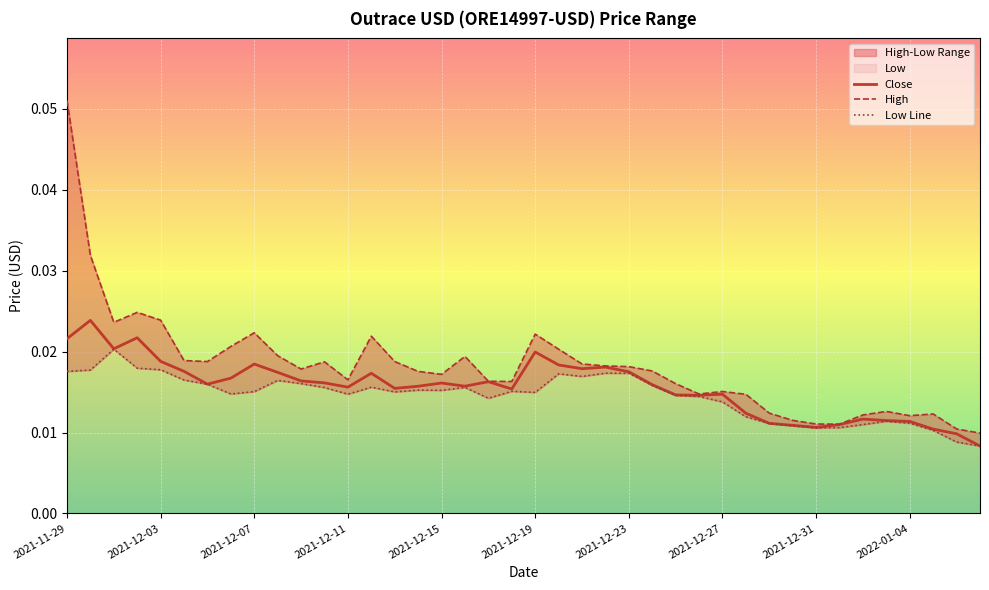

How many interior local valleys does the High series have?

9